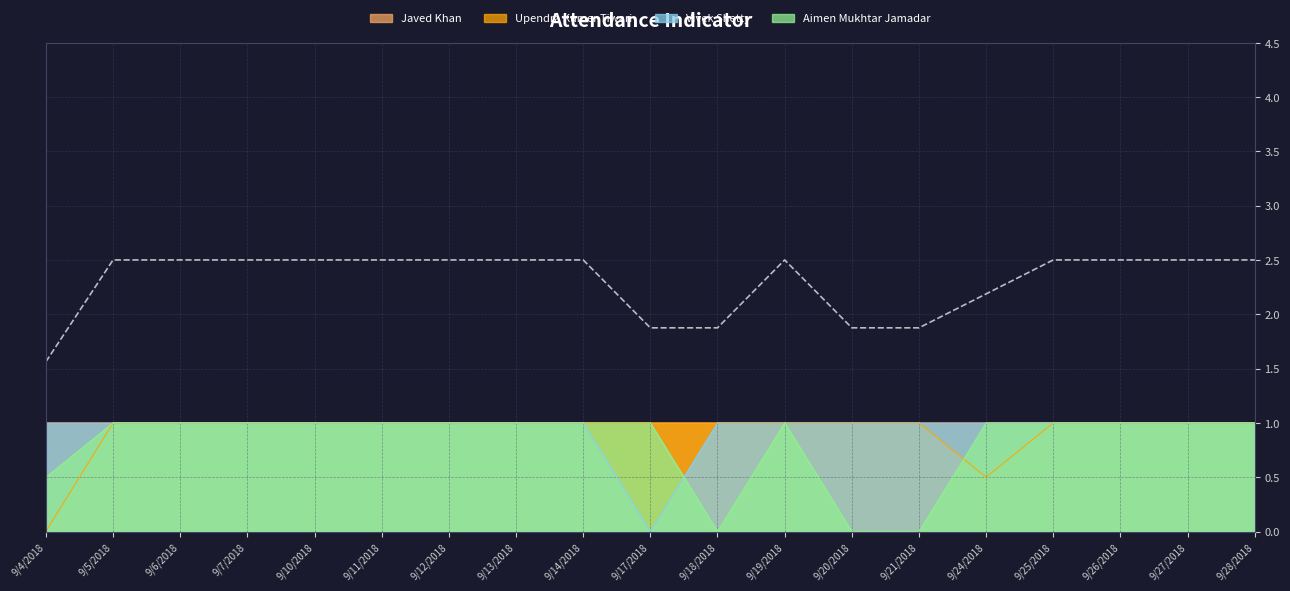

True or false: Aimen Mukhtar Jamadar and Vivek Shetty intersect in this chart.

True